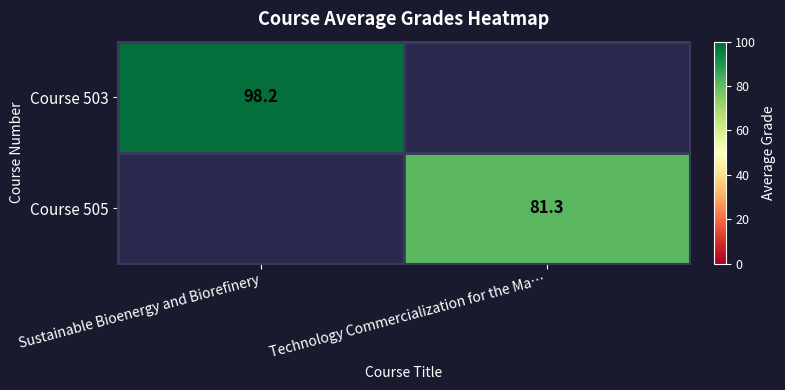

The Course 505 series shows 136.4 at Technology Commercialization for the Ma…. True or false?

False